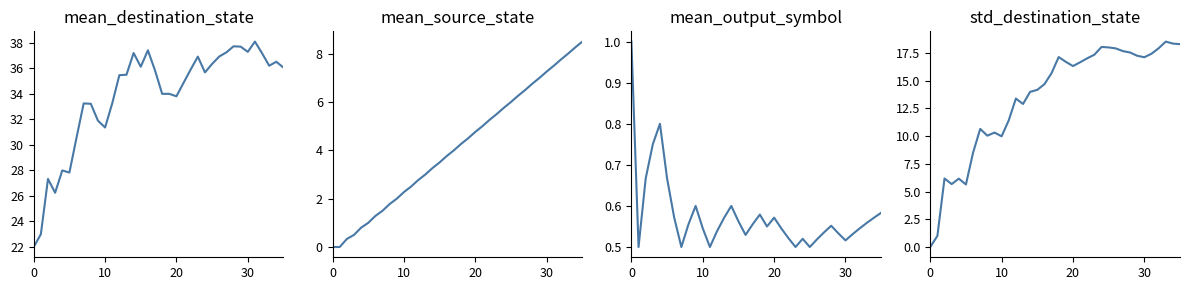

True or false: mean_destination_state and mean_source_state cross at least once.

False